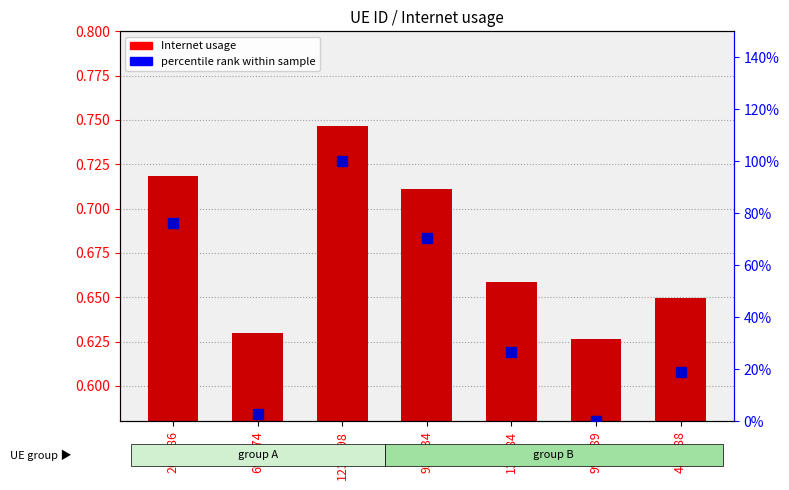

Is the value of percentile rank within sample at 480488 greater than the value of Internet usage at 131484?

No